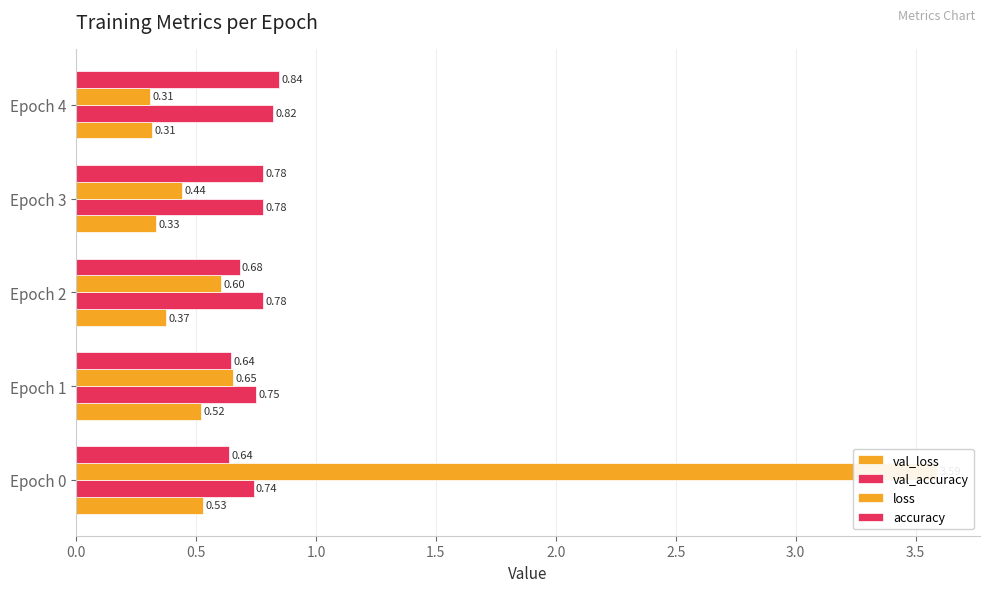

The value of val_loss at Epoch 0 is 0.5. True or false?

True